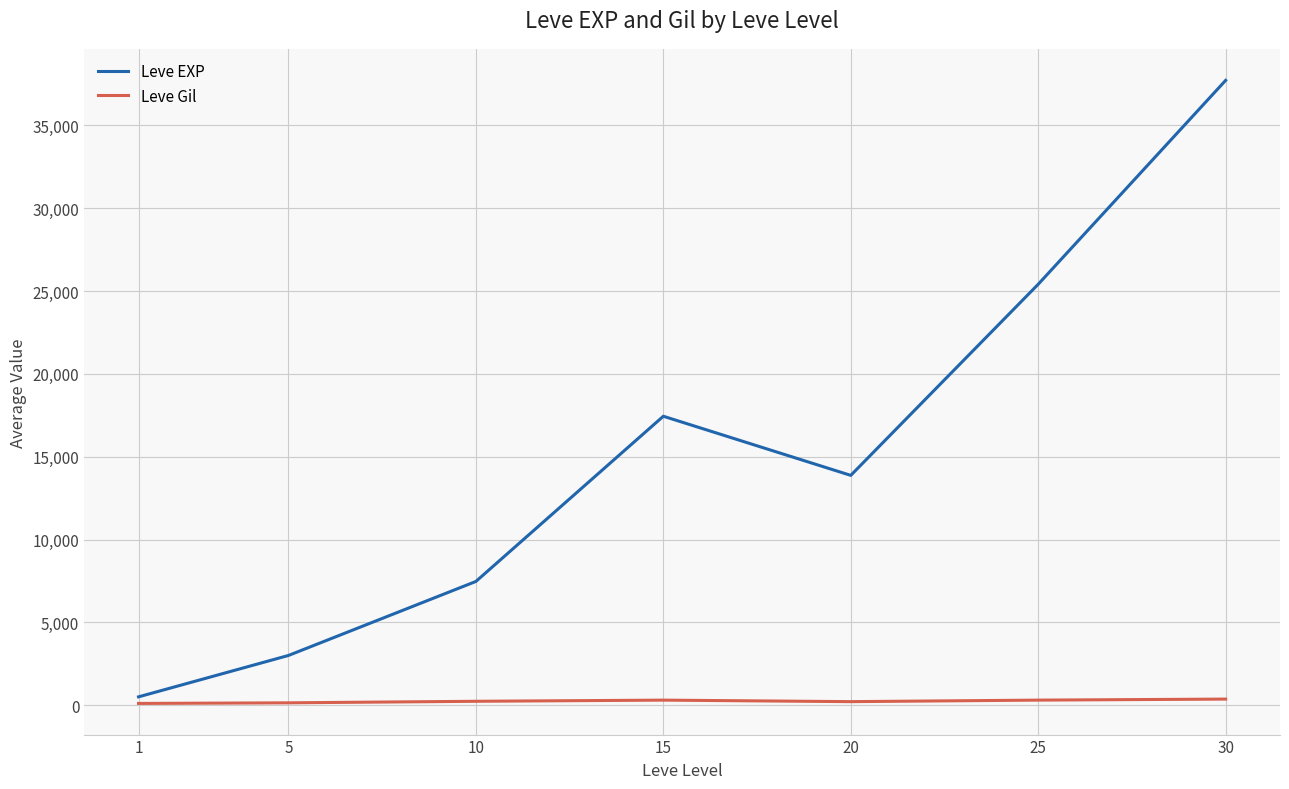

At which category is the sum across all series the highest?

30